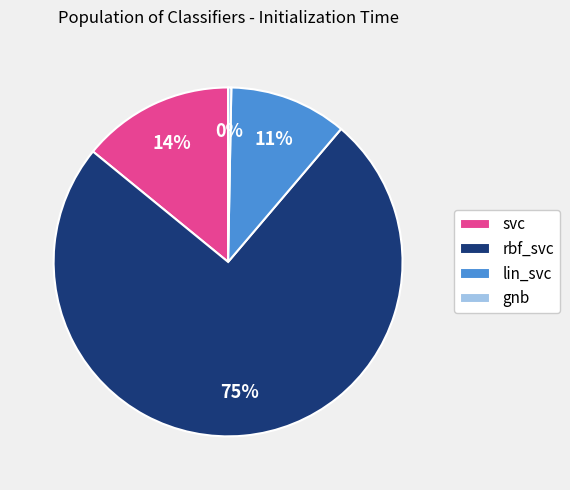

What is the smallest slice in the pie chart?

gnb